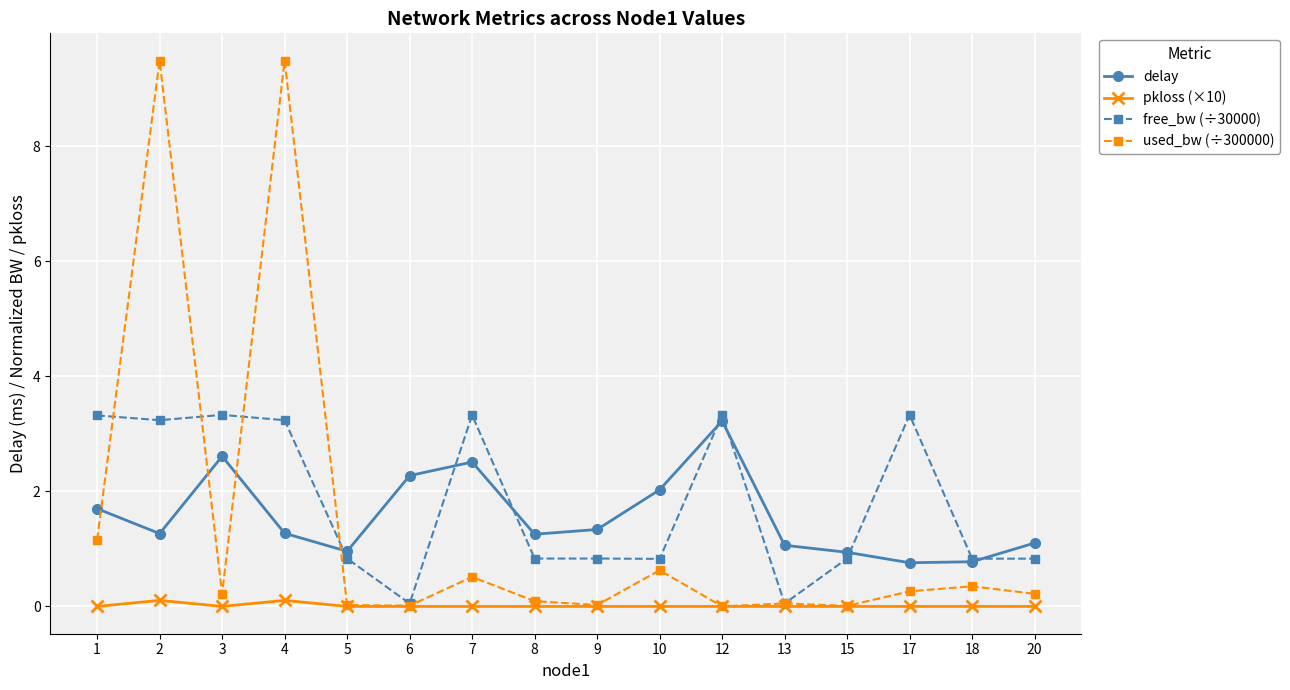

What is the total value across all series at 9?

2.2